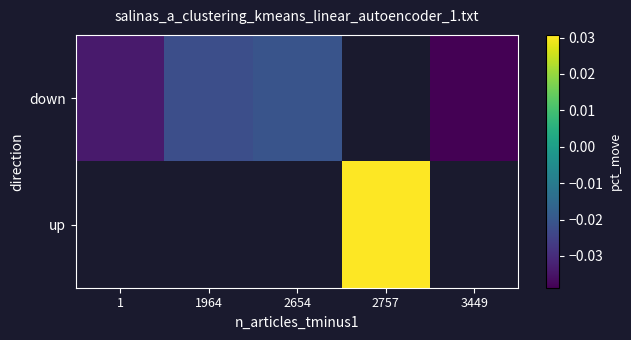

Which series changed the most between 1964 and 3449?

down